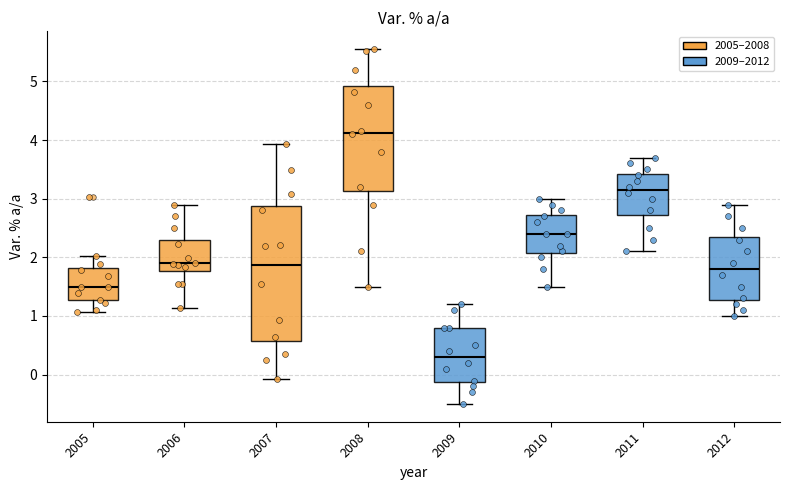

Which box has the lowest median line?

2009